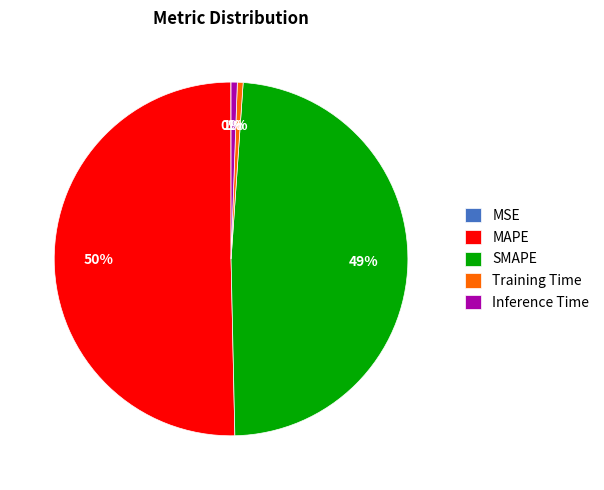

What percentage is the Training Time slice, to the nearest percent?

1%